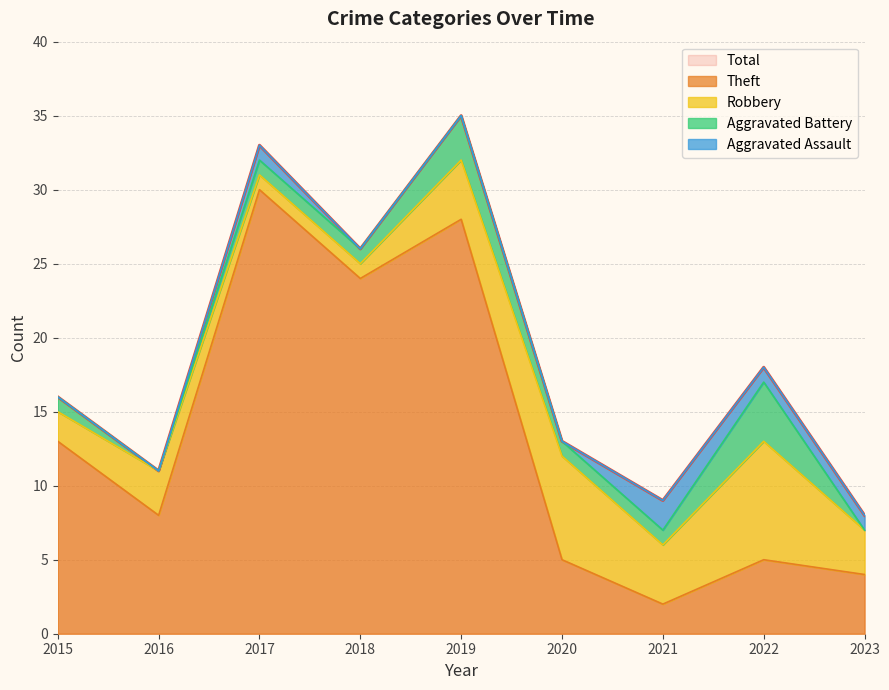

What is the difference between the second highest and second lowest values in the Aggravated Assault series?

1